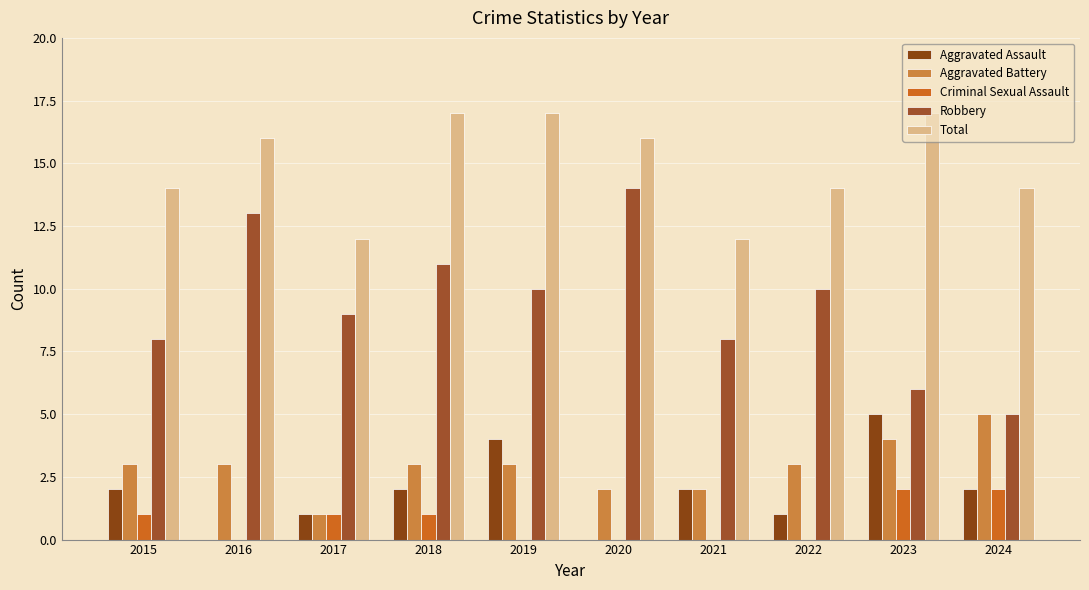

Which has a higher value, 2016 or 2022?

2022